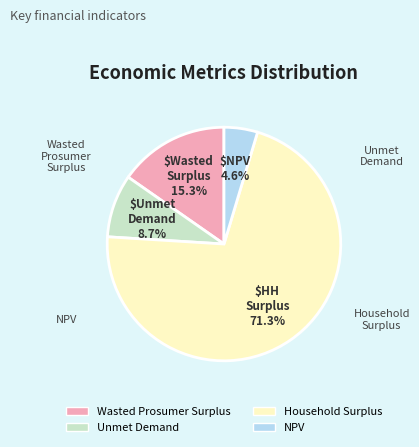

The Household Surplus slice represents 71% of the pie. True or false?

True